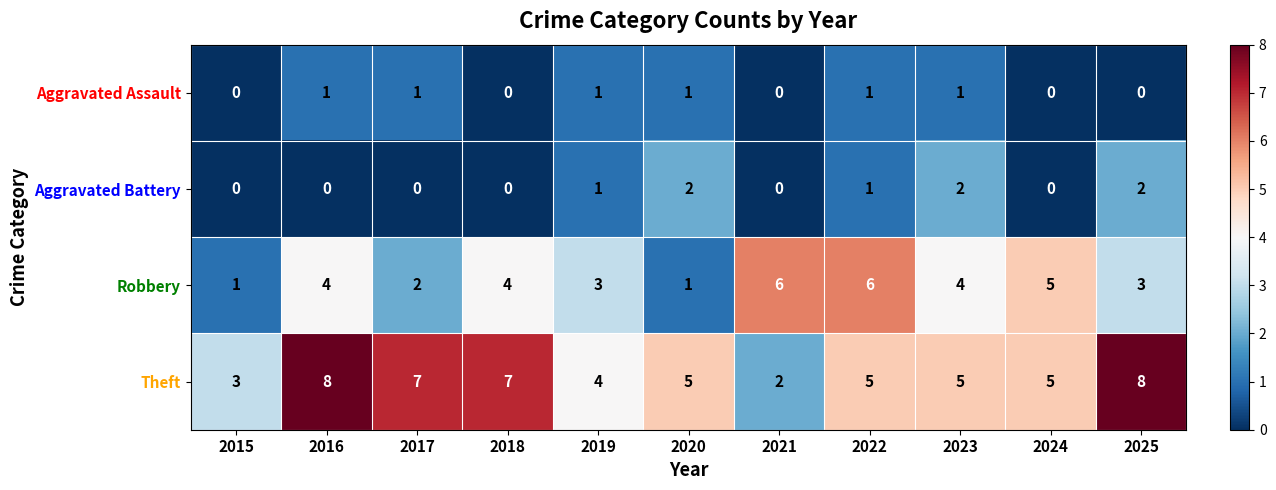

Is it true that Aggravated Assault equals 0 at 2018?

True